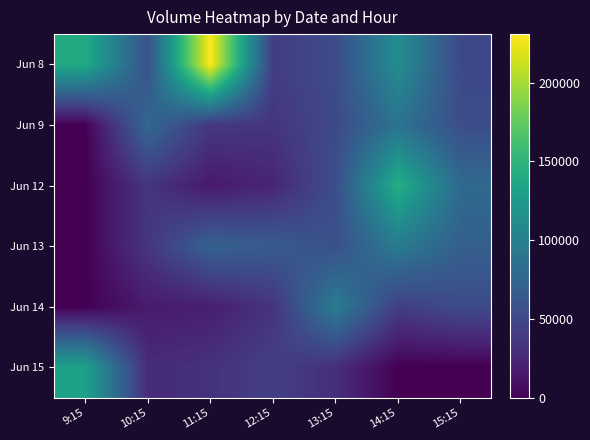

Reading right to left, transcribe all the data shown in this chart.

Jun 8: 15:15=50029	14:15=112710	13:15=52827	12:15=41719	11:15=230859	10:15=57497	9:15=140277
Jun 9: 15:15=54371	14:15=88265	13:15=51536	12:15=35419	11:15=37286	10:15=77644	9:15=0
Jun 12: 15:15=79003	14:15=144317	13:15=55299	12:15=24325	11:15=15844	10:15=35694	9:15=0
Jun 13: 15:15=70084	14:15=95000	13:15=56471	12:15=65620	11:15=71502	10:15=36436	9:15=0
Jun 14: 15:15=52638	14:15=41787	13:15=97075	12:15=34404	11:15=19429	10:15=16792	9:15=0
Jun 15: 15:15=0	14:15=0	13:15=30270	12:15=42948	11:15=32891	10:15=28789	9:15=131809